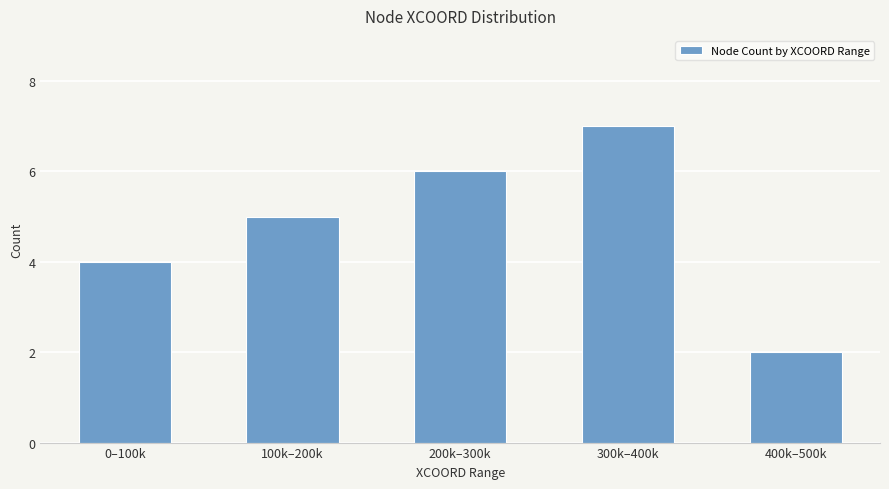

What is the label of the 5th bar from the right?

0–100k